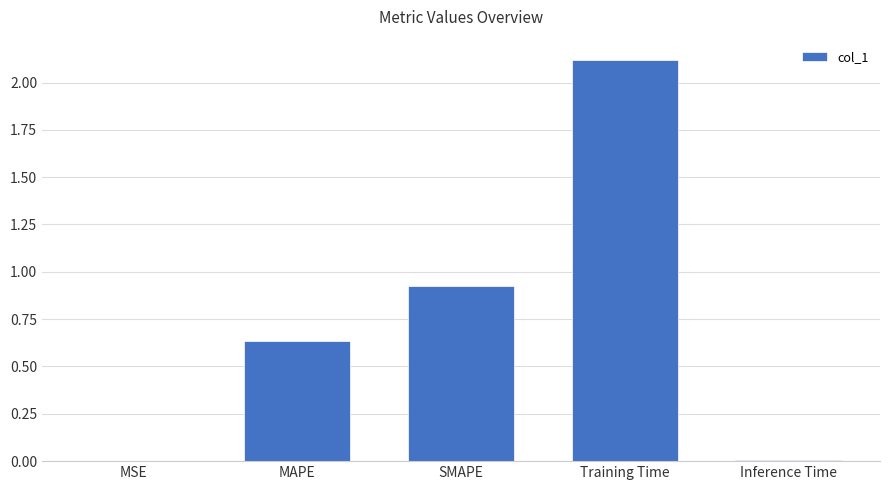

What is the maximum value shown in the chart?

2.1